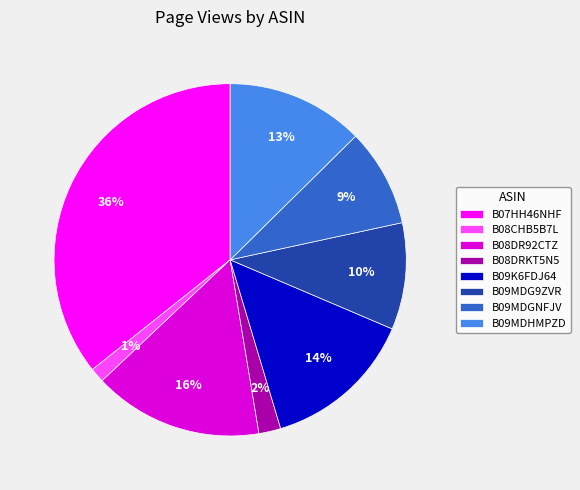

To the nearest percent, what is the difference between the B08CHB5B7L and B09MDGNFJV slice percentages?

8%